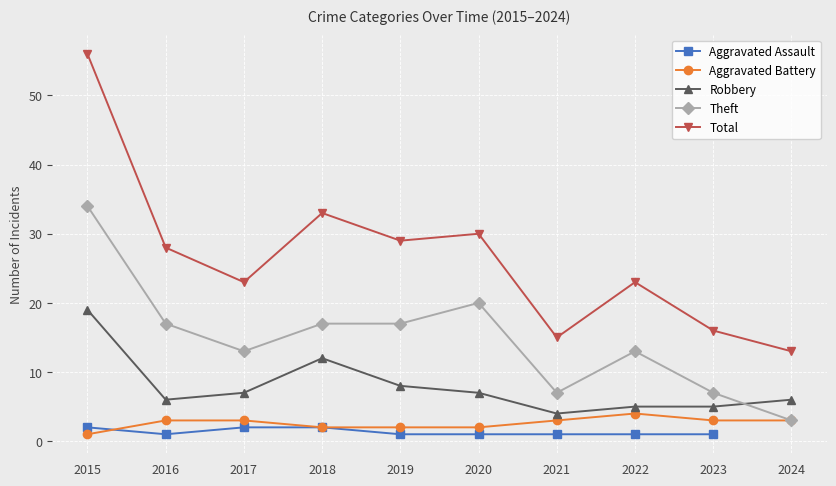

How many distinct data groups are displayed?

5